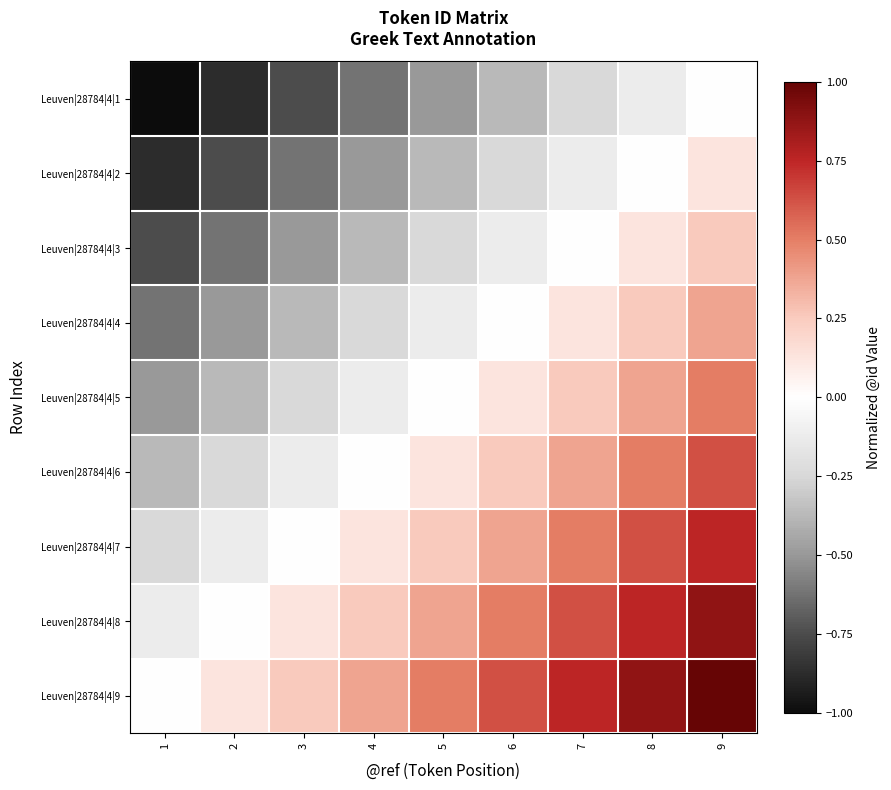

Reading left to right, transcribe all the data shown in this chart.

Leuven|28784|4|1: 1=-1.0	2=-0.9	3=-0.8	4=-0.6	5=-0.5	6=-0.4	7=-0.2	8=-0.1	9=0.0
Leuven|28784|4|2: 1=-0.9	2=-0.8	3=-0.6	4=-0.5	5=-0.4	6=-0.2	7=-0.1	8=0.0	9=0.1
Leuven|28784|4|3: 1=-0.8	2=-0.6	3=-0.5	4=-0.4	5=-0.2	6=-0.1	7=0.0	8=0.1	9=0.2
Leuven|28784|4|4: 1=-0.6	2=-0.5	3=-0.4	4=-0.2	5=-0.1	6=0.0	7=0.1	8=0.2	9=0.4
Leuven|28784|4|5: 1=-0.5	2=-0.4	3=-0.2	4=-0.1	5=0.0	6=0.1	7=0.2	8=0.4	9=0.5
Leuven|28784|4|6: 1=-0.4	2=-0.2	3=-0.1	4=0.0	5=0.1	6=0.2	7=0.4	8=0.5	9=0.6
Leuven|28784|4|7: 1=-0.2	2=-0.1	3=0.0	4=0.1	5=0.2	6=0.4	7=0.5	8=0.6	9=0.8
Leuven|28784|4|8: 1=-0.1	2=0.0	3=0.1	4=0.2	5=0.4	6=0.5	7=0.6	8=0.8	9=0.9
Leuven|28784|4|9: 1=0.0	2=0.1	3=0.2	4=0.4	5=0.5	6=0.6	7=0.8	8=0.9	9=1.0